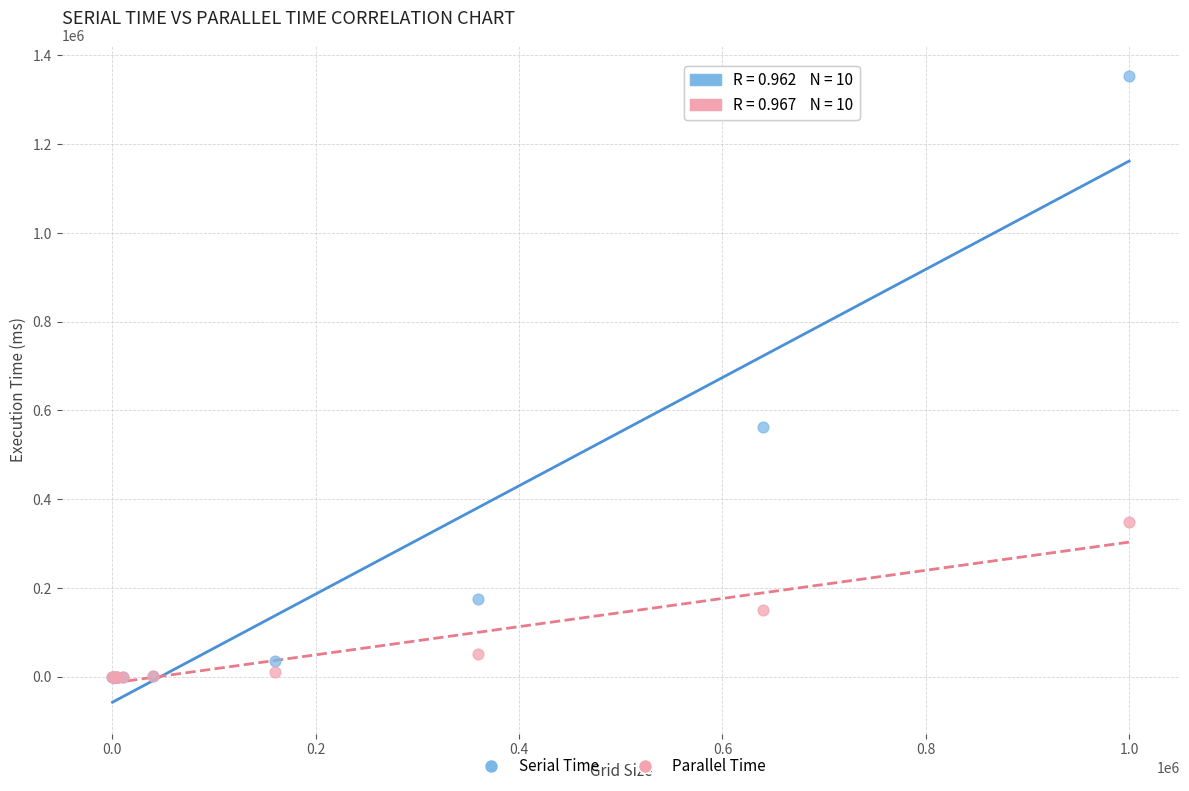

Which series contains the highest Y value?

Serial Time